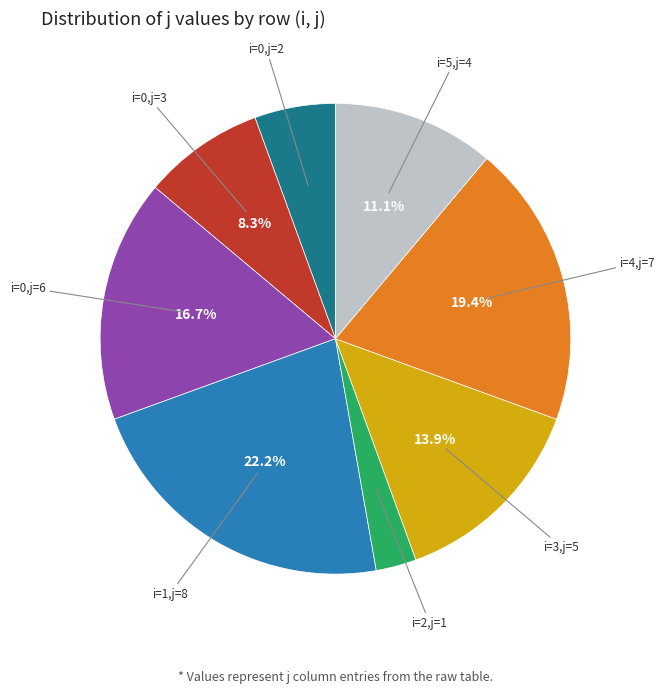

Is there any slice that represents more than half of the pie?

No